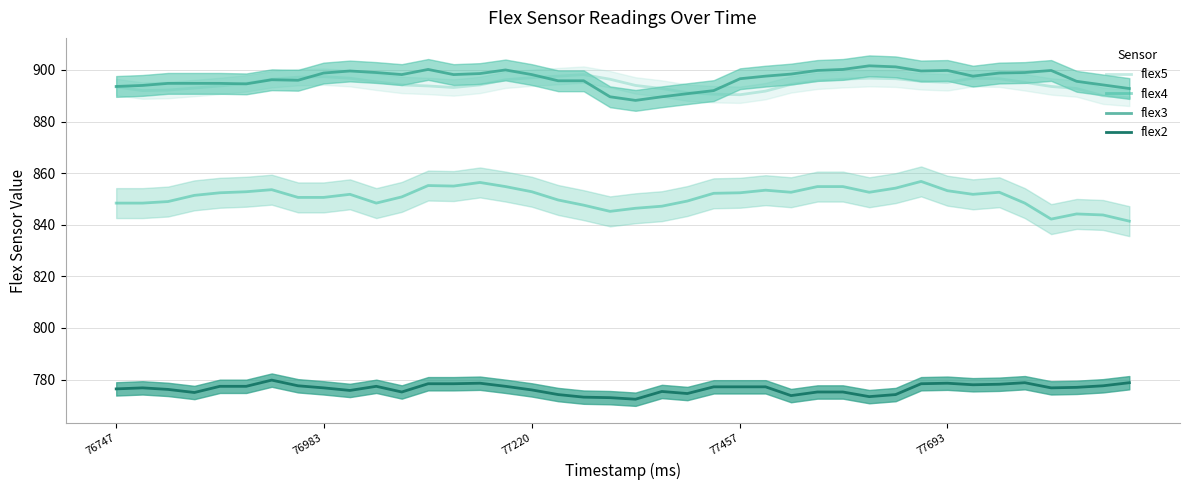

True or false: flex4 and flex3 cross at least once.

False